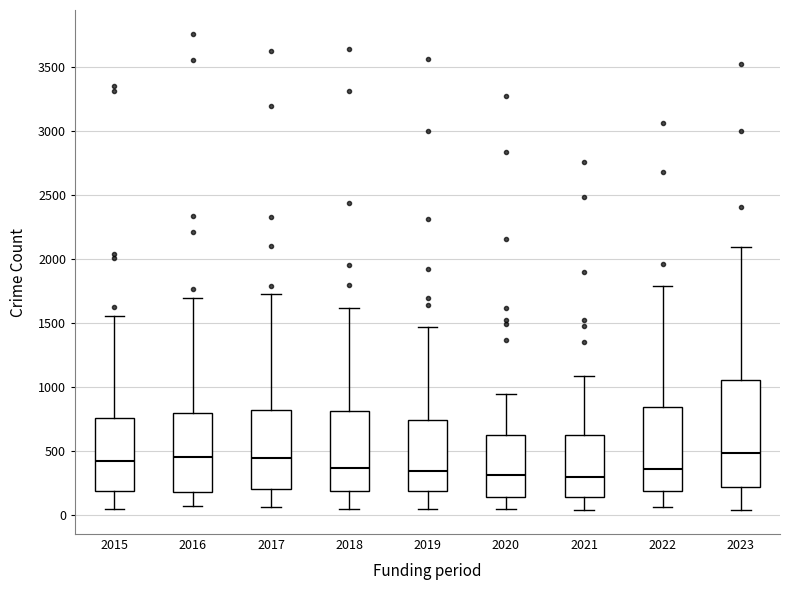

Reading left to right, read every box against the y-axis: the position of its median line, the range the box covers, and the ends of its whiskers. The values are not printed on the chart, so give them approximately, as read against the axis.

2015: median 400, box 200 to 750, whiskers 50 to 1550
2016: median 450, box 200 to 800, whiskers 50 to 1700
2017: median 450, box 200 to 800, whiskers 50 to 1750
2018: median 350, box 200 to 800, whiskers 50 to 1600
2019: median 350, box 200 to 750, whiskers 50 to 1450
2020: median 300, box 150 to 650, whiskers 50 to 950
2021: median 300, box 150 to 600, whiskers 50 to 1100
2022: median 350, box 200 to 850, whiskers 50 to 1800
2023: median 500, box 200 to 1050, whiskers 50 to 2100